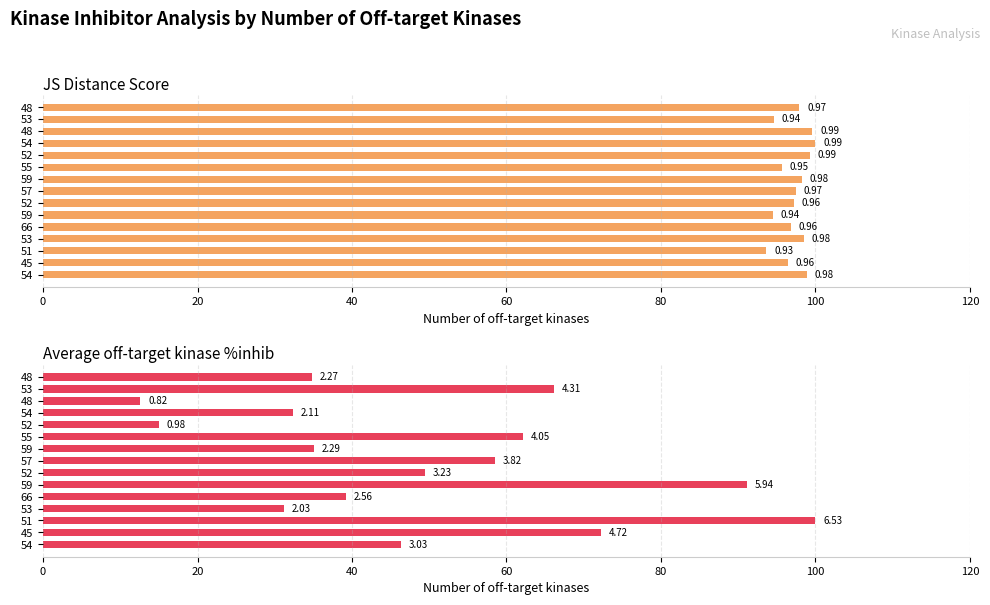

Which series has the largest range (max minus min)?

Average off-target kinase %inhib